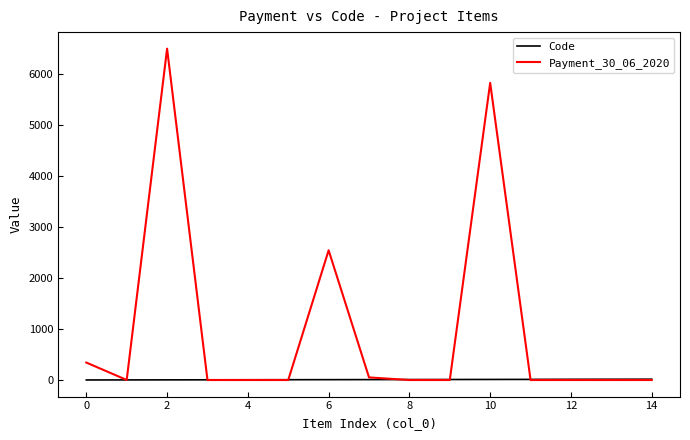

What are all the series names shown in the legend?

Code, Payment_30_06_2020